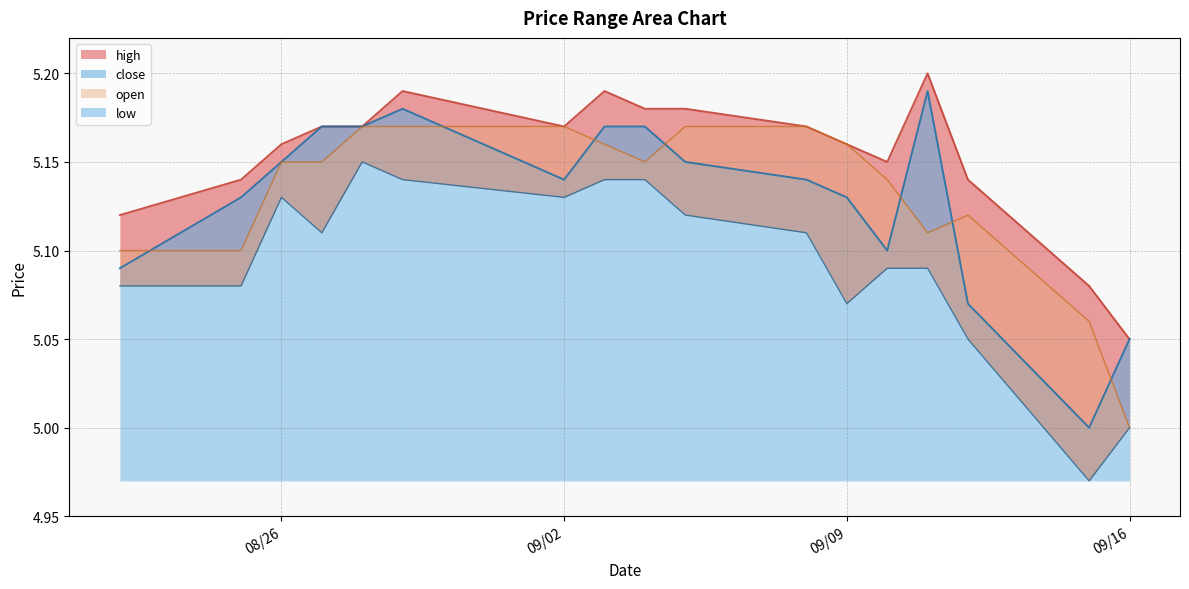

True or false: low and open intersect in this chart.

False